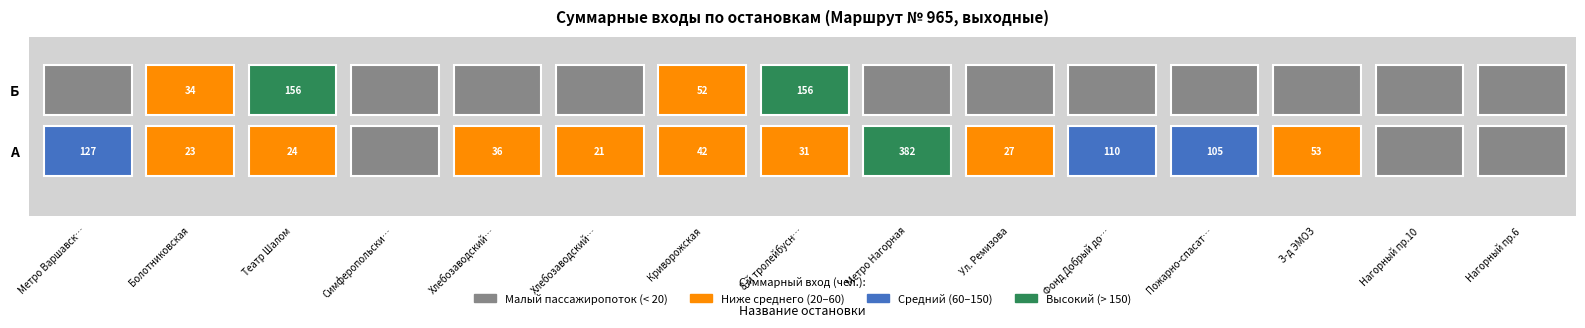

The Б series shows 14.3 at 4. True or false?

True